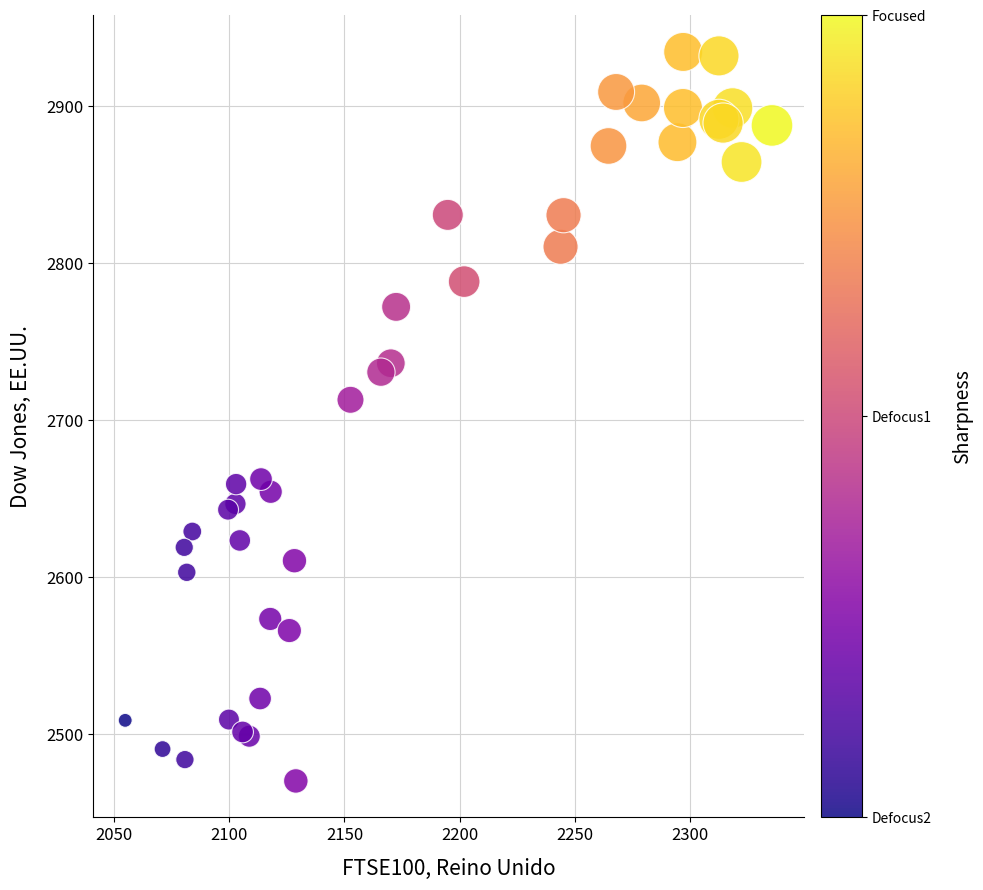

What Y value in the scatter plot is closest to 2702?

2713.1